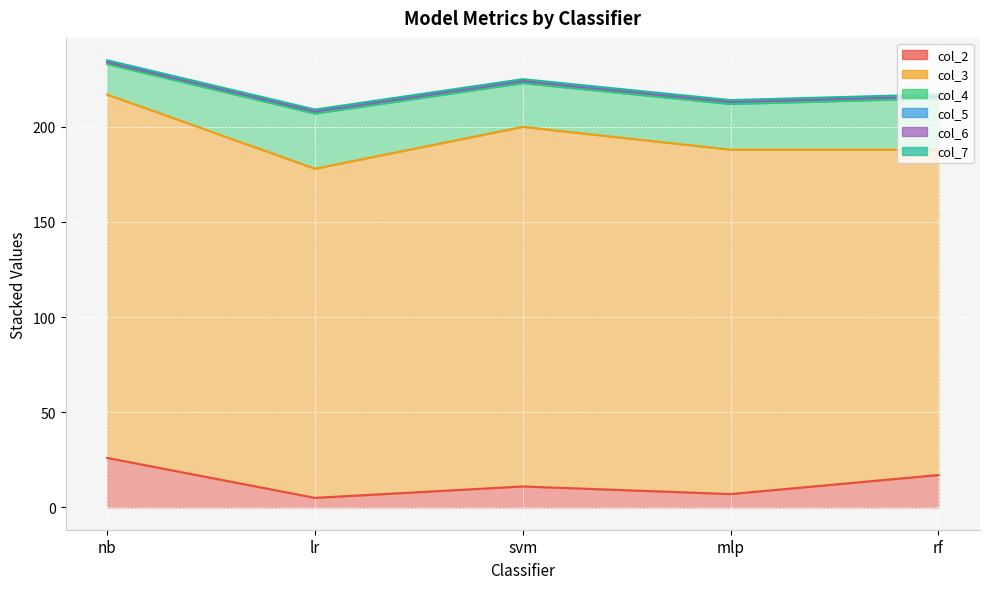

At which category is the sum across all series the highest?

nb